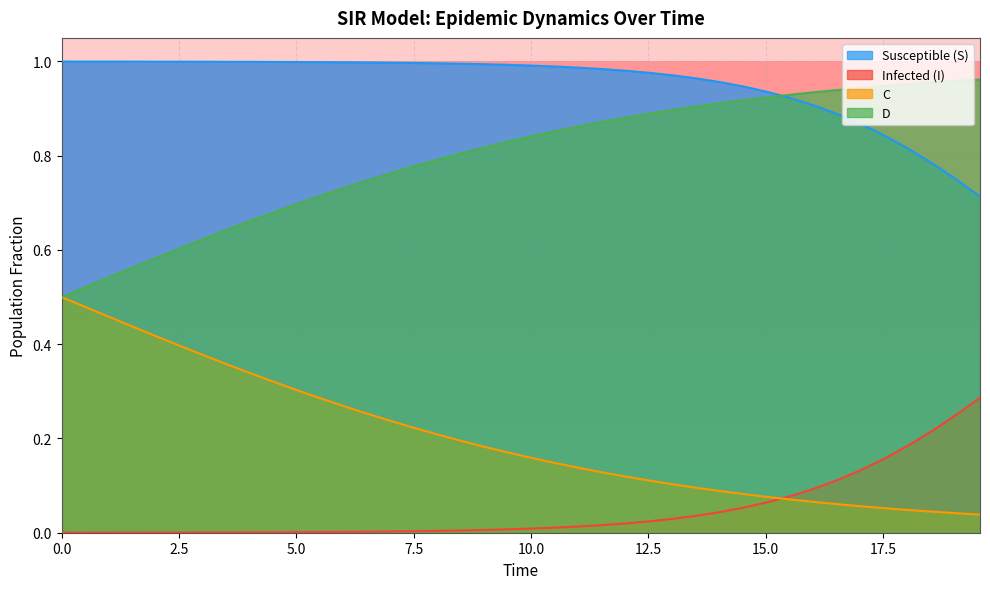

Rank the series by their average value, from lowest to highest.

Infected (I), C, D, Susceptible (S)